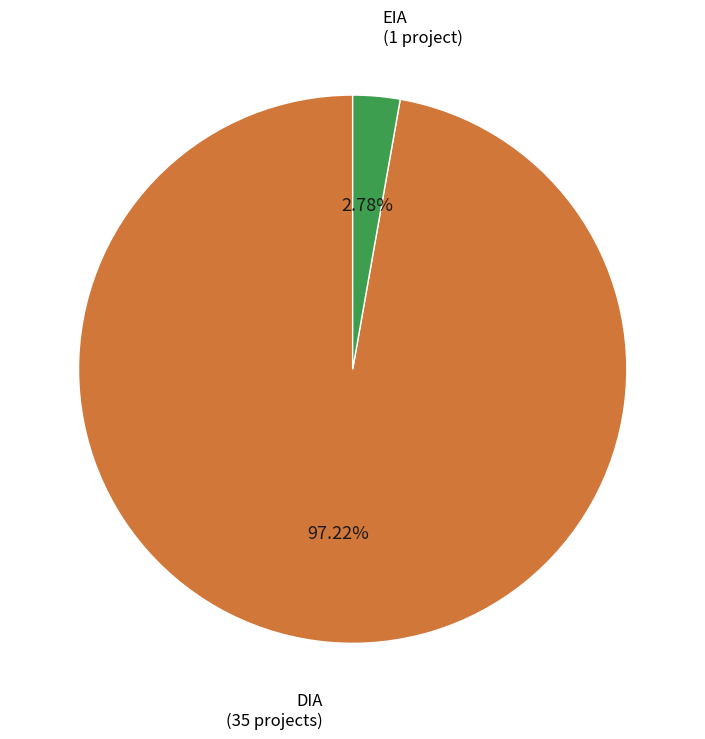

Is there a majority slice in this chart?

Yes